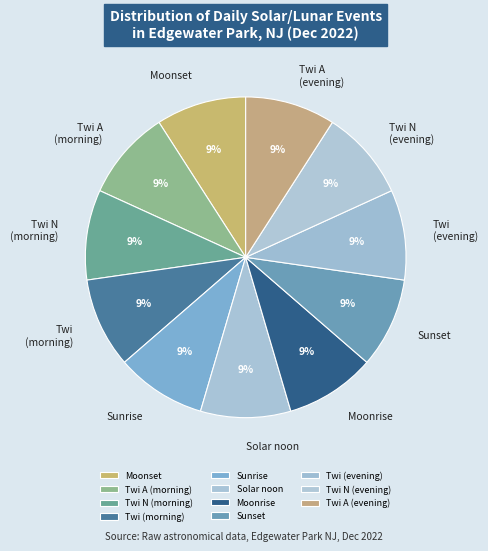

To the nearest percent, what is the difference between the largest and smallest slice percentages?

0%